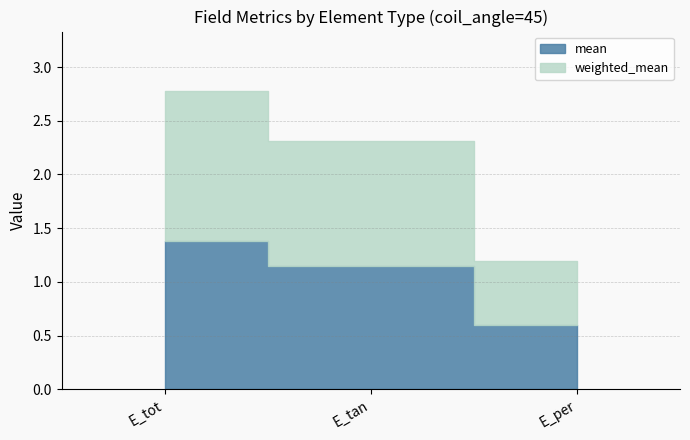

At which label does weighted_mean first exceed 1?

E_tot